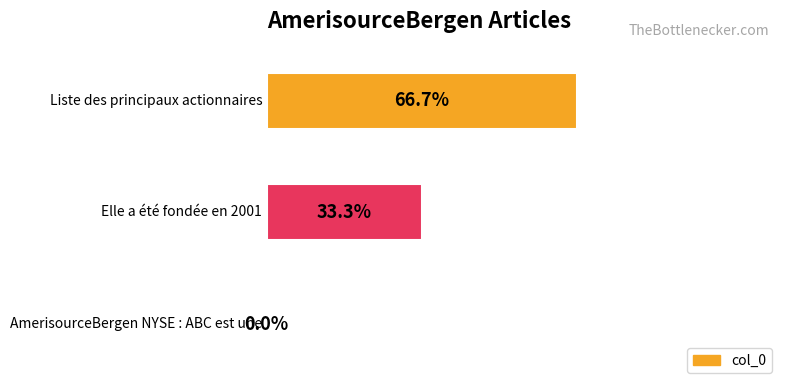

Rank the categories by value from highest to lowest.

2, 1, 0